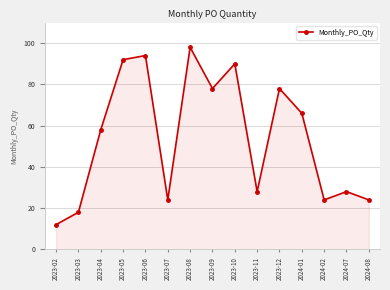

True or false: the data shows 24 at 2023-07.

True